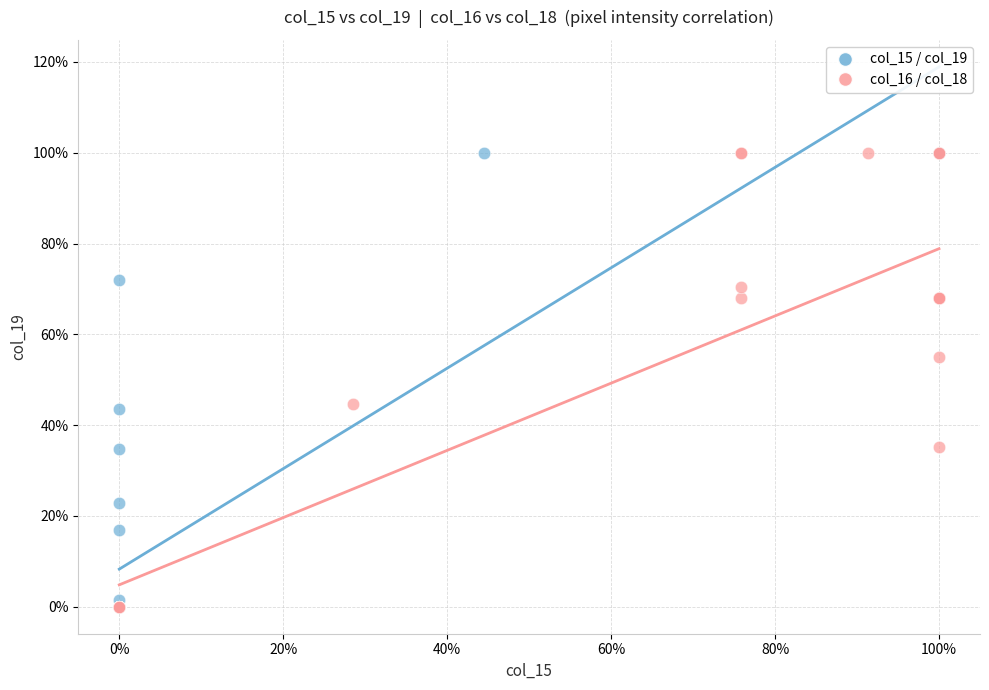

What are all the series names shown in the legend?

col_15 / col_19, col_16 / col_18